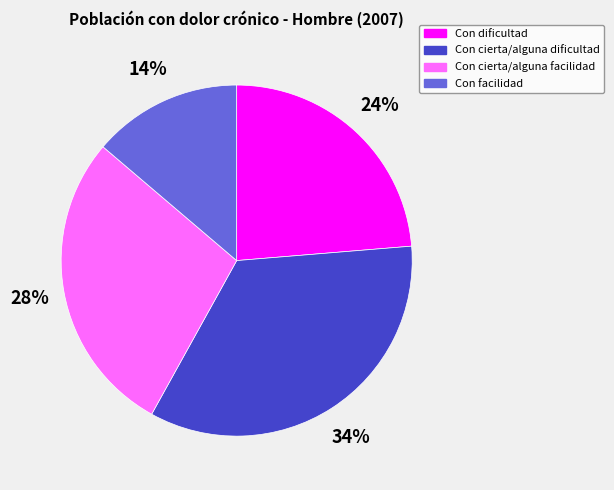

Which has a higher value, Con cierta/alguna dificultad or Con dificultad?

Con cierta/alguna dificultad